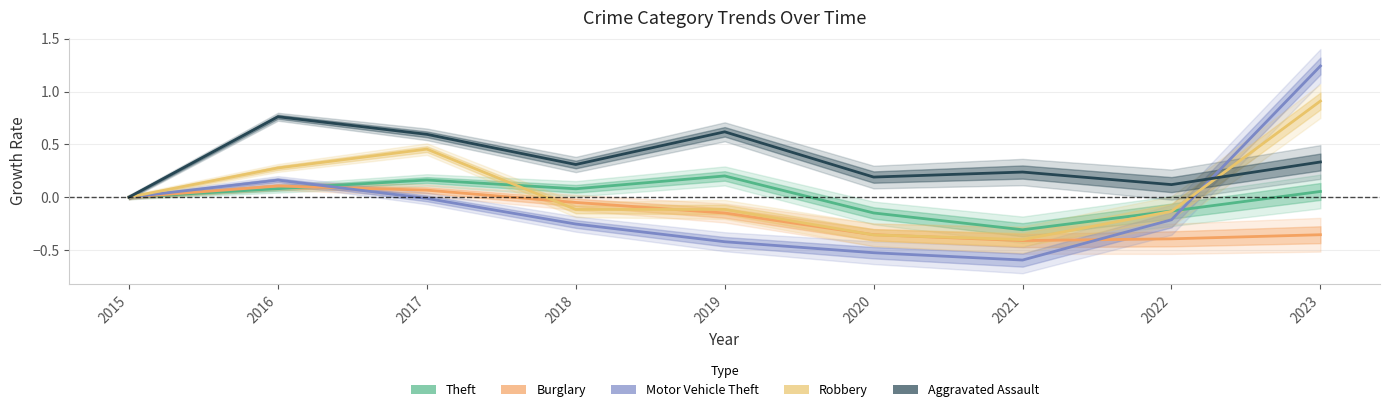

Which series ends up on top after the final intersection of Robbery and Aggravated Assault?

Robbery